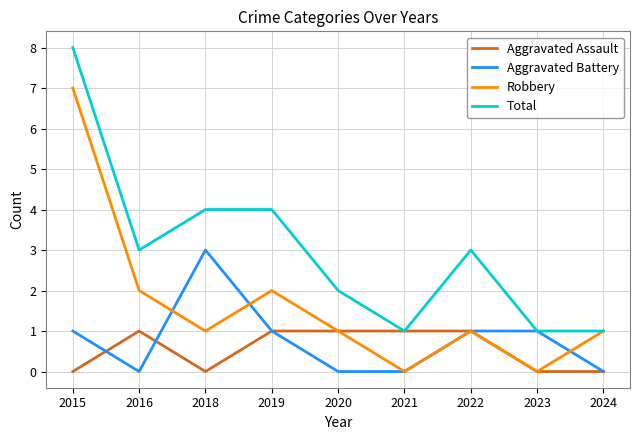

At which category is the sum across all series the highest?

2015